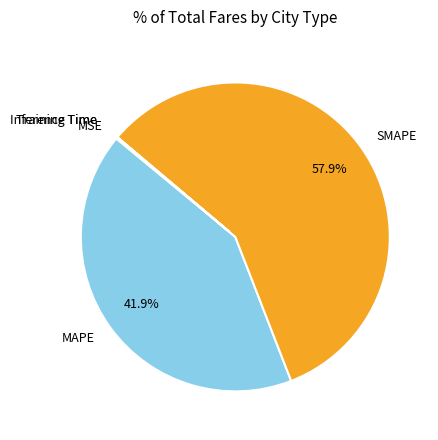

Is there a majority slice in this chart?

Yes